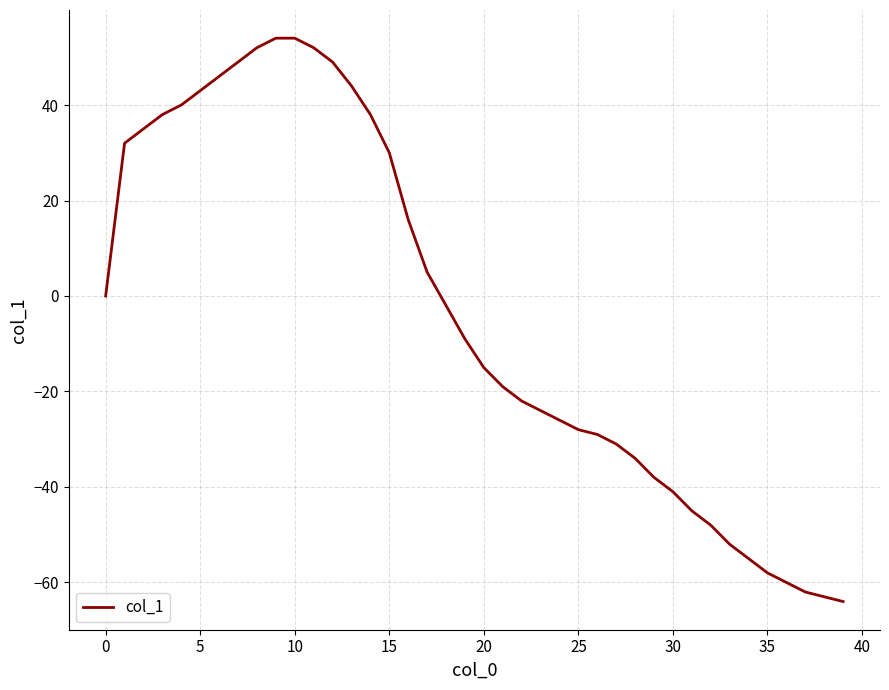

What is the sum of all values?

-148